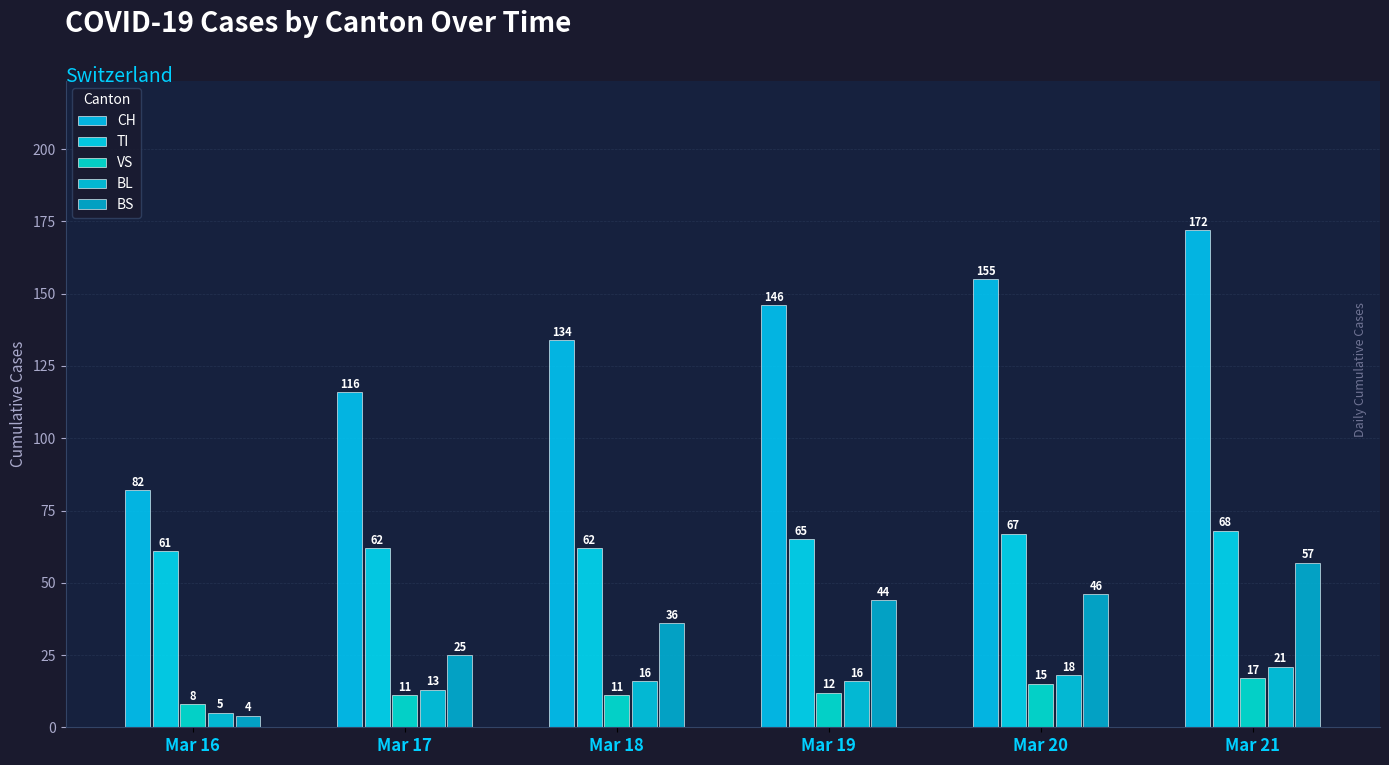

Reading left to right, transcribe all the data shown in this chart.

CH: Mar 16=82	Mar 17=116	Mar 18=134	Mar 19=146	Mar 20=155	Mar 21=172
TI: Mar 16=61	Mar 17=62	Mar 18=62	Mar 19=65	Mar 20=67	Mar 21=68
VS: Mar 16=8	Mar 17=11	Mar 18=11	Mar 19=12	Mar 20=15	Mar 21=17
BL: Mar 16=5	Mar 17=13	Mar 18=16	Mar 19=16	Mar 20=18	Mar 21=21
BS: Mar 16=4	Mar 17=25	Mar 18=36	Mar 19=44	Mar 20=46	Mar 21=57